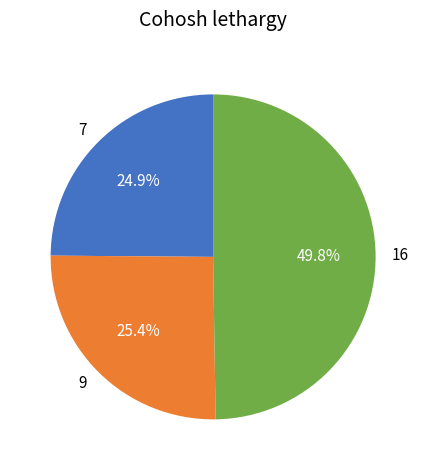

Is 9 the majority of the pie?

No